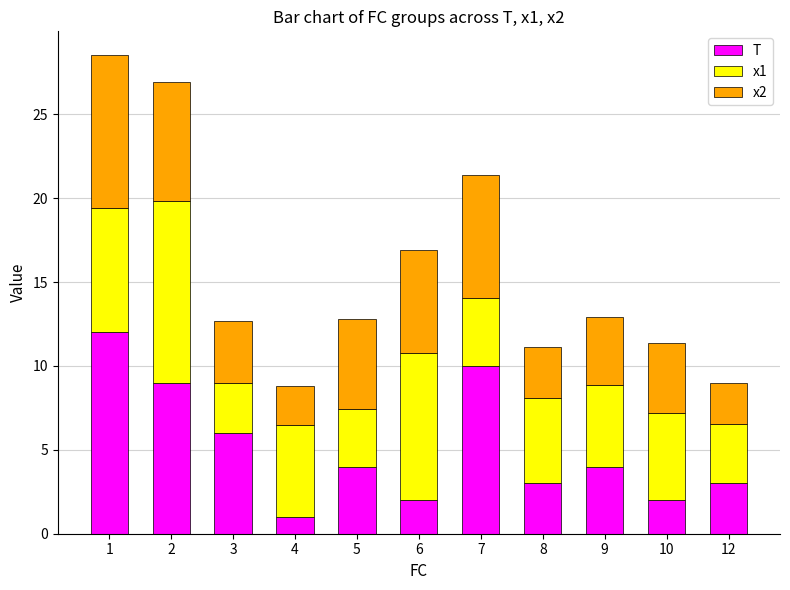

What is the average value of the T series?

5.1